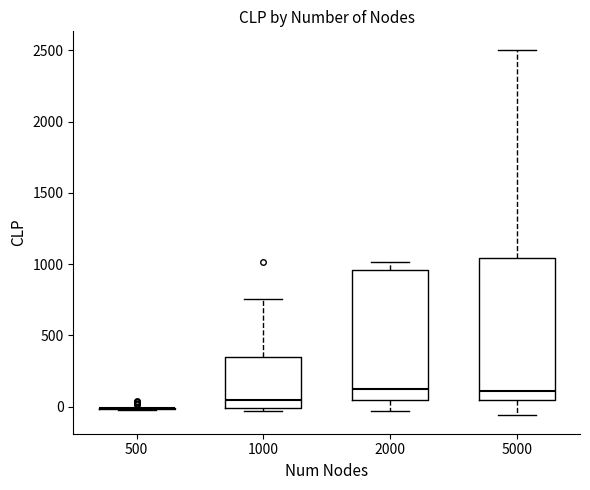

Reading left to right, read every box against the y-axis: the position of its median line, the range the box covers, and the ends of its whiskers. The values are not printed on the chart, so give them approximately, as read against the axis.

500: box collapsed to a line at 0, whiskers 0 to 0
1000: median 50, box 0 to 350, whiskers -50 to 750
2000: median 100, box 50 to 950, whiskers -50 to 1000
5000: median 100, box 50 to 1050, whiskers -50 to 2500